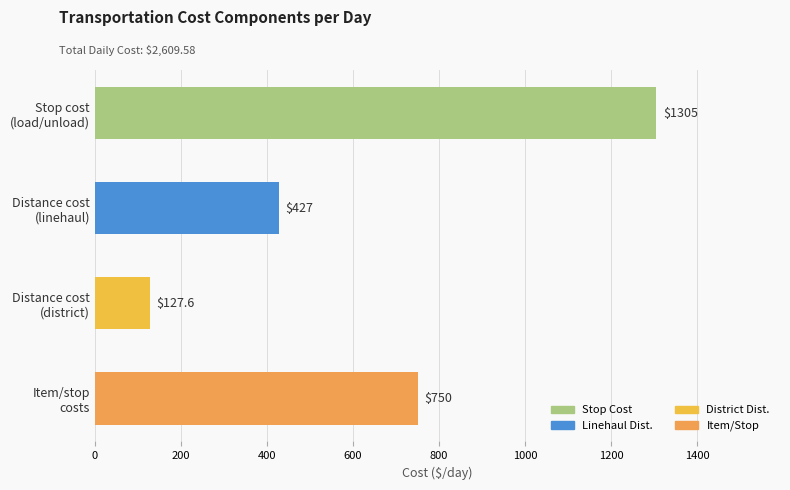

What is the minimum value shown in the chart?

127.6